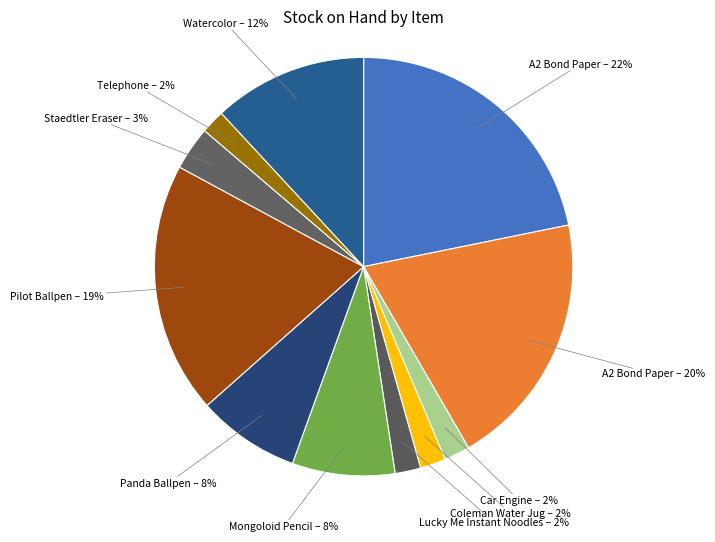

Count the number of slices in the pie.

11